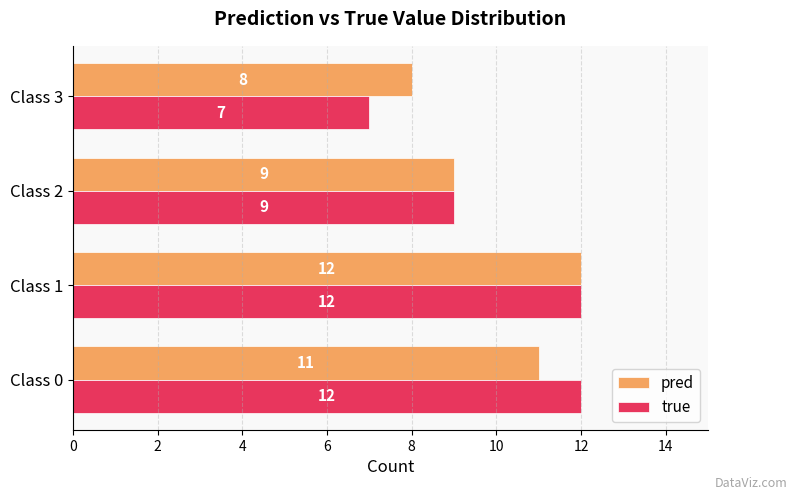

Which series has the largest range (max minus min)?

true